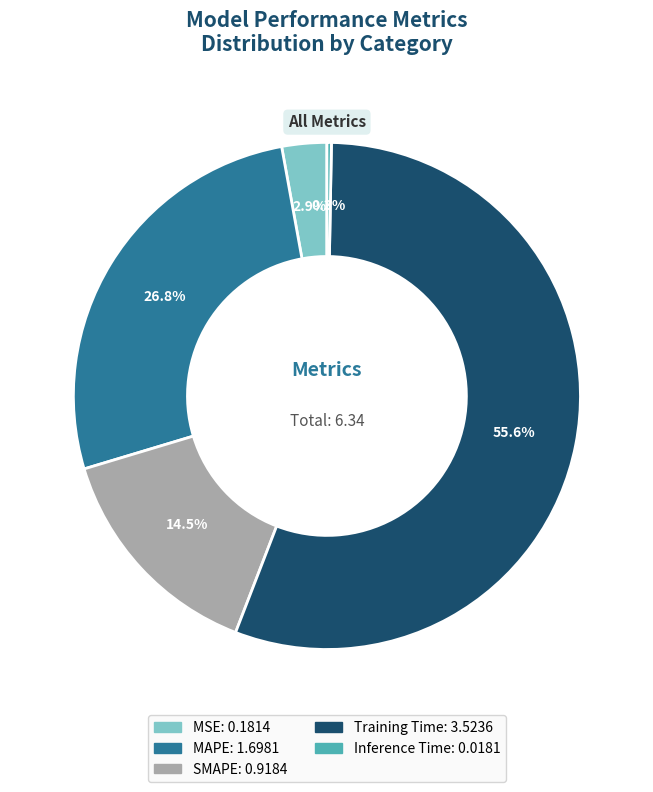

What is the ratio of the value at SMAPE to the value at MAPE?

0.5